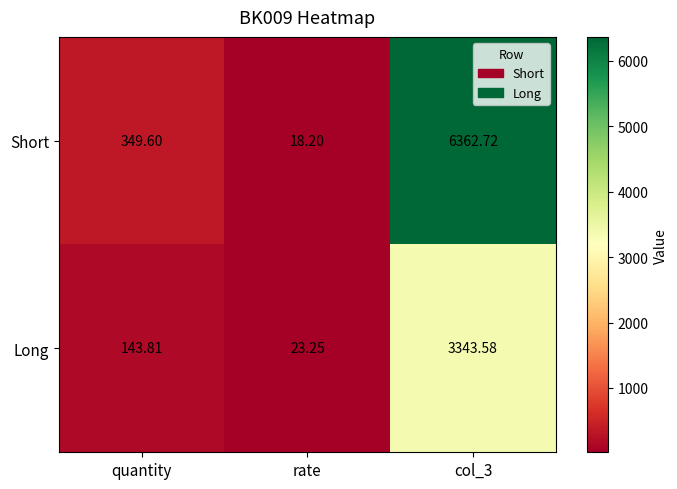

What is the spread (max minus min) of values at col_3?

3019.1